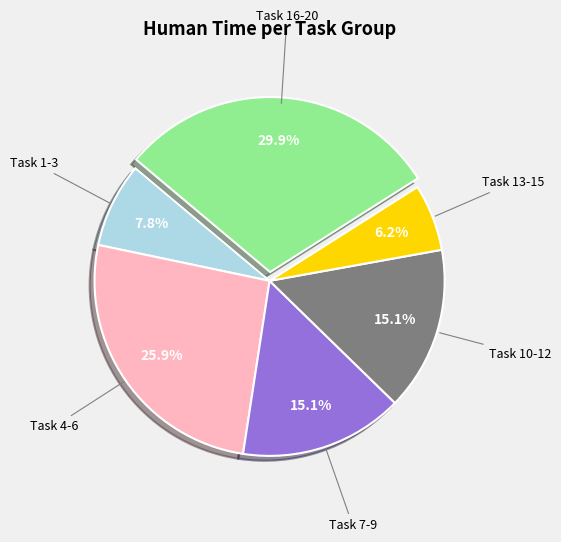

Does any single category account for the majority?

No